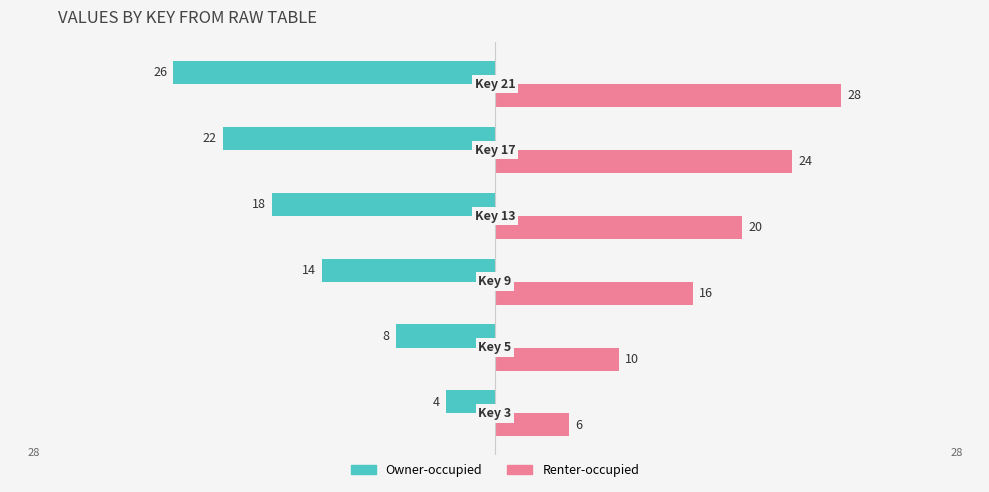

What is the lowest value of the Owner-occupied series?

-26